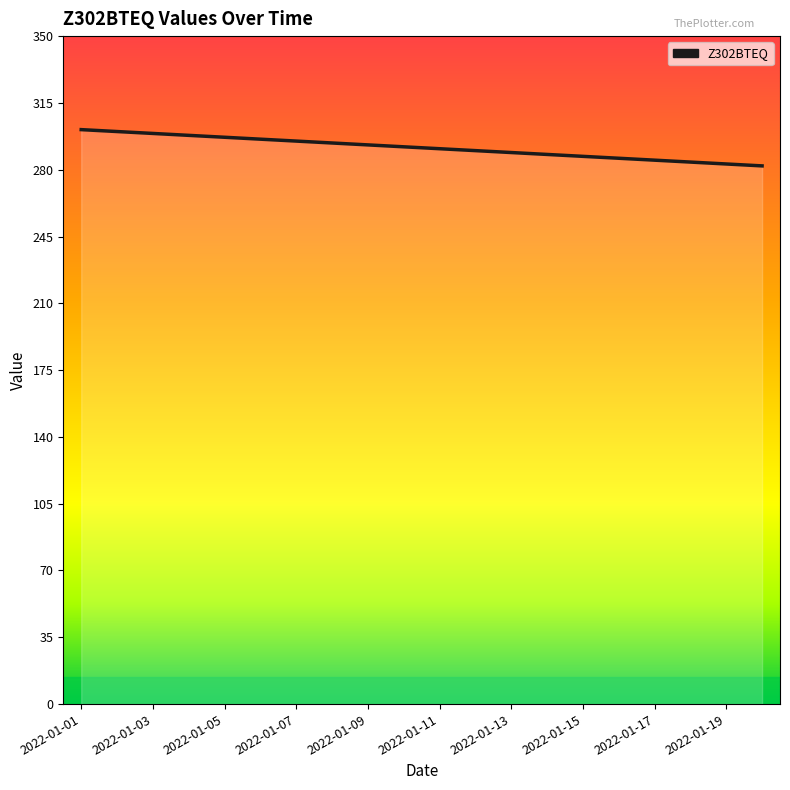

How many categories are shown in the chart?

20